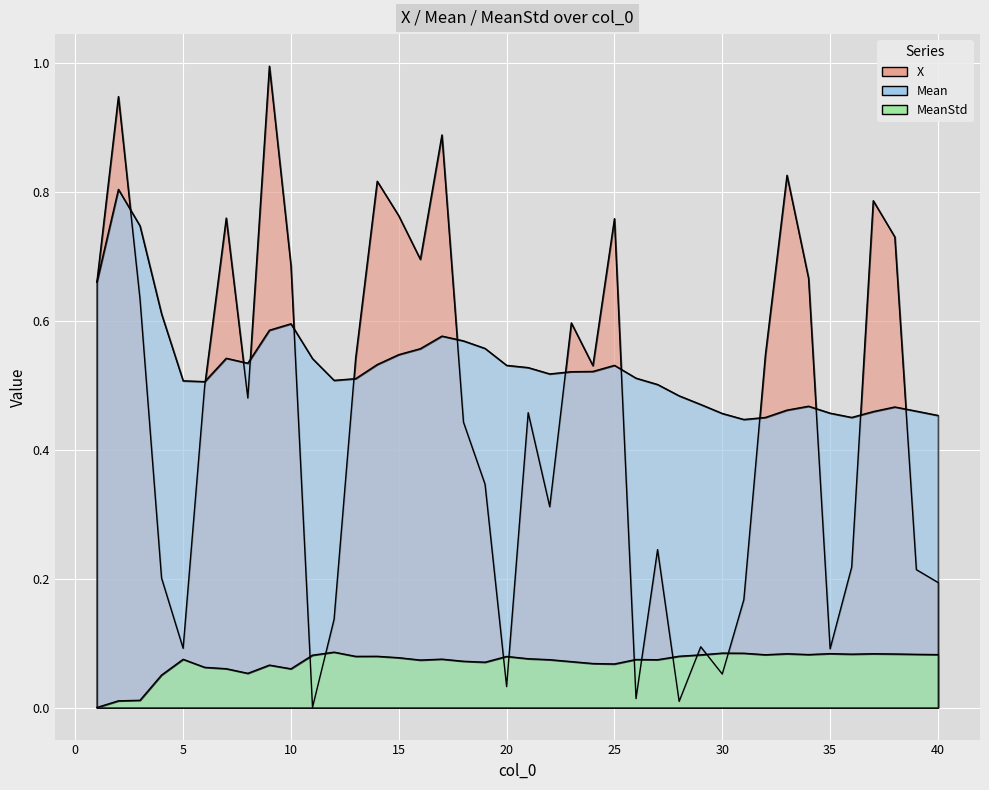

Is the value of Mean at 19 greater than the value of MeanStd at 30?

Yes